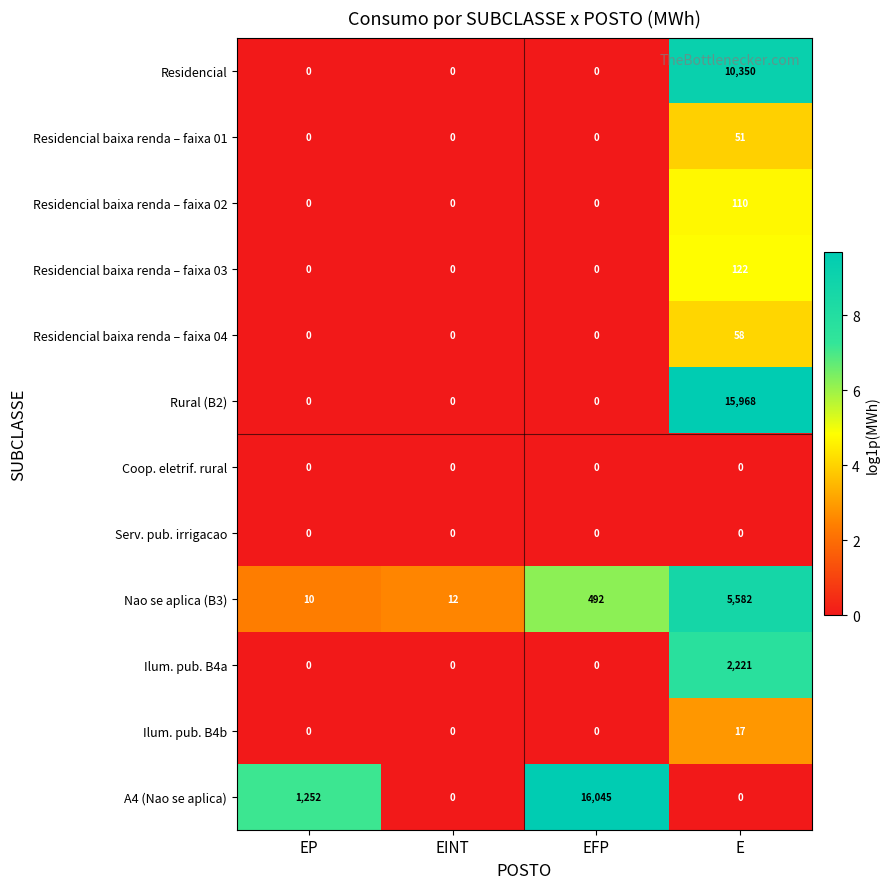

Count the Residencial values in the range 0 to 10350.

4